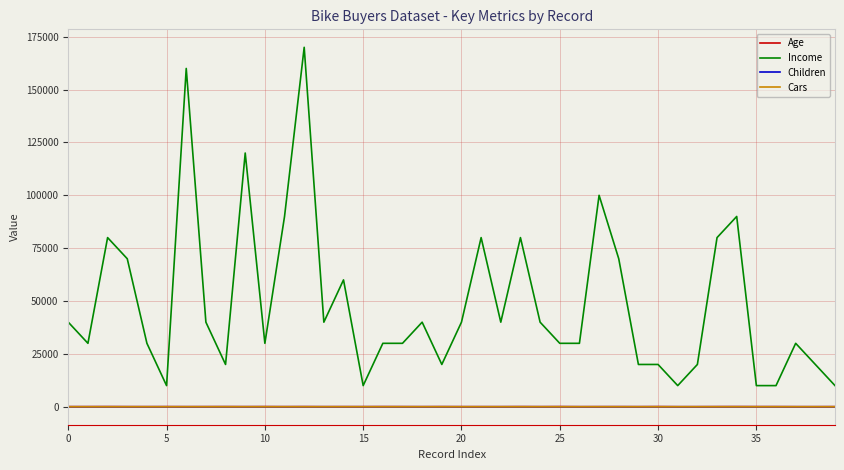

Which series has the largest total across all categories?

Income